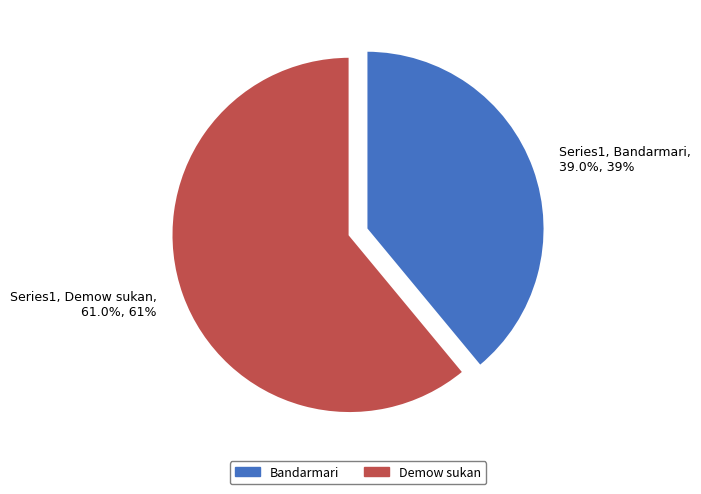

Do Series1, Demow sukan, 61.0%, 61% and Series1, Bandarmari, 39.0%, 39% together represent more than half of the pie?

Yes